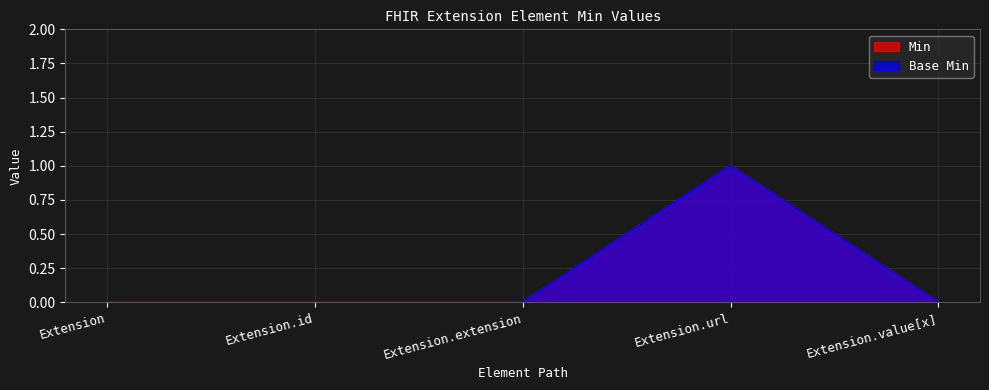

How many positive values does the Base Min series have?

1